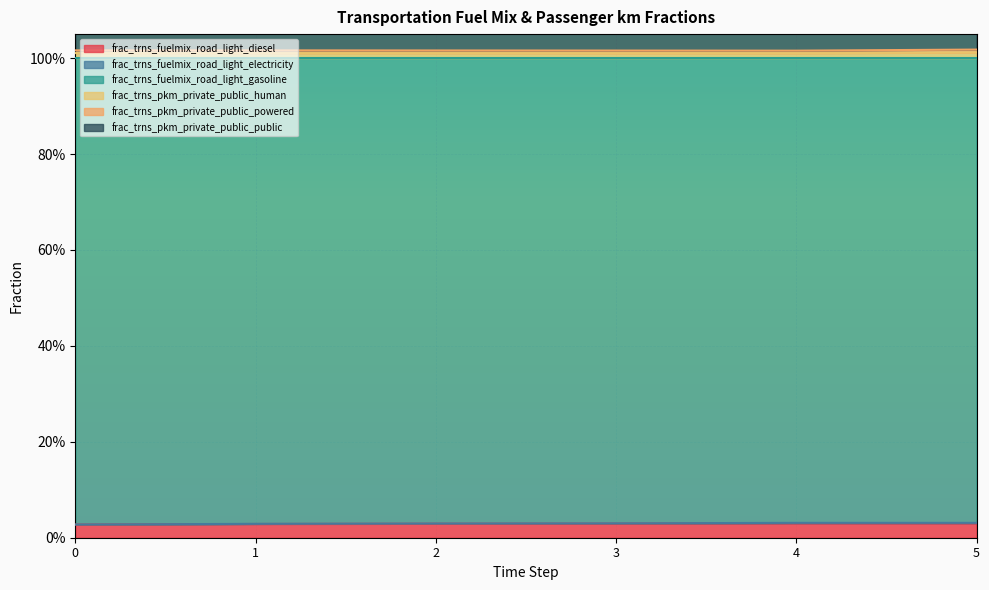

What is the sum of the frac_trns_pkm_private_public_human values at 3 and 4?

2.0